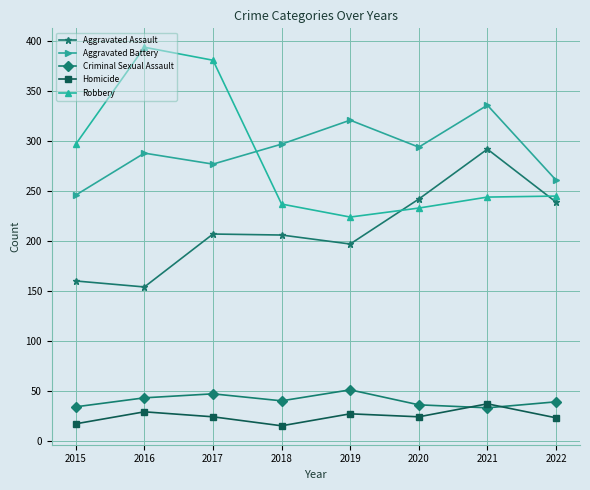

What value does the Robbery series have at 2015, to the nearest 50?

300